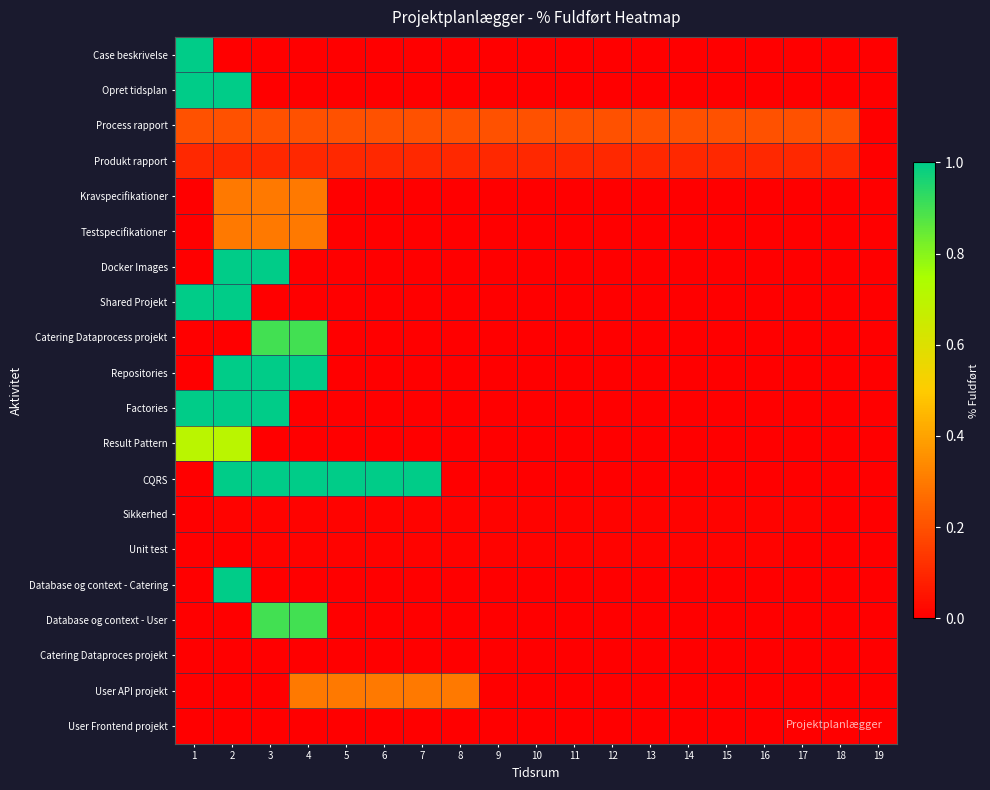

Reading left to right, transcribe all the data shown in this chart.

Case beskrivelse: 1=1.0	2=0.0	3=0.0	4=0.0	5=0.0	6=0.0	7=0.0	8=0.0	9=0.0	10=0.0	11=0.0	12=0.0	13=0.0	14=0.0	15=0.0	16=0.0	17=0.0	18=0.0	19=0.0
Opret tidsplan: 1=1.0	2=1.0	3=0.0	4=0.0	5=0.0	6=0.0	7=0.0	8=0.0	9=0.0	10=0.0	11=0.0	12=0.0	13=0.0	14=0.0	15=0.0	16=0.0	17=0.0	18=0.0	19=0.0
Process rapport: 1=0.2	2=0.2	3=0.2	4=0.2	5=0.2	6=0.2	7=0.2	8=0.2	9=0.2	10=0.2	11=0.2	12=0.2	13=0.2	14=0.2	15=0.2	16=0.2	17=0.2	18=0.2	19=0.0
Produkt rapport: 1=0.1	2=0.1	3=0.1	4=0.1	5=0.1	6=0.1	7=0.1	8=0.1	9=0.1	10=0.1	11=0.1	12=0.1	13=0.1	14=0.1	15=0.1	16=0.1	17=0.1	18=0.1	19=0.0
Kravspecifikationer: 1=0.0	2=0.3	3=0.3	4=0.3	5=0.0	6=0.0	7=0.0	8=0.0	9=0.0	10=0.0	11=0.0	12=0.0	13=0.0	14=0.0	15=0.0	16=0.0	17=0.0	18=0.0	19=0.0
Testspecifikationer: 1=0.0	2=0.3	3=0.3	4=0.3	5=0.0	6=0.0	7=0.0	8=0.0	9=0.0	10=0.0	11=0.0	12=0.0	13=0.0	14=0.0	15=0.0	16=0.0	17=0.0	18=0.0	19=0.0
Docker Images: 1=0.0	2=1.0	3=1.0	4=0.0	5=0.0	6=0.0	7=0.0	8=0.0	9=0.0	10=0.0	11=0.0	12=0.0	13=0.0	14=0.0	15=0.0	16=0.0	17=0.0	18=0.0	19=0.0
Shared Projekt: 1=1.0	2=1.0	3=0.0	4=0.0	5=0.0	6=0.0	7=0.0	8=0.0	9=0.0	10=0.0	11=0.0	12=0.0	13=0.0	14=0.0	15=0.0	16=0.0	17=0.0	18=0.0	19=0.0
Catering Dataprocess projekt: 1=0.0	2=0.0	3=0.9	4=0.9	5=0.0	6=0.0	7=0.0	8=0.0	9=0.0	10=0.0	11=0.0	12=0.0	13=0.0	14=0.0	15=0.0	16=0.0	17=0.0	18=0.0	19=0.0
Repositories: 1=0.0	2=1.0	3=1.0	4=1.0	5=0.0	6=0.0	7=0.0	8=0.0	9=0.0	10=0.0	11=0.0	12=0.0	13=0.0	14=0.0	15=0.0	16=0.0	17=0.0	18=0.0	19=0.0
Factories: 1=1.0	2=1.0	3=1.0	4=0.0	5=0.0	6=0.0	7=0.0	8=0.0	9=0.0	10=0.0	11=0.0	12=0.0	13=0.0	14=0.0	15=0.0	16=0.0	17=0.0	18=0.0	19=0.0
Result Pattern: 1=0.7	2=0.7	3=0.0	4=0.0	5=0.0	6=0.0	7=0.0	8=0.0	9=0.0	10=0.0	11=0.0	12=0.0	13=0.0	14=0.0	15=0.0	16=0.0	17=0.0	18=0.0	19=0.0
CQRS: 1=0.0	2=1.0	3=1.0	4=1.0	5=1.0	6=1.0	7=1.0	8=0.0	9=0.0	10=0.0	11=0.0	12=0.0	13=0.0	14=0.0	15=0.0	16=0.0	17=0.0	18=0.0	19=0.0
Sikkerhed: 1=0.0	2=0.0	3=0.0	4=0.0	5=0.0	6=0.0	7=0.0	8=0.0	9=0.0	10=0.0	11=0.0	12=0.0	13=0.0	14=0.0	15=0.0	16=0.0	17=0.0	18=0.0	19=0.0
Unit test: 1=0.0	2=0.0	3=0.0	4=0.0	5=0.0	6=0.0	7=0.0	8=0.0	9=0.0	10=0.0	11=0.0	12=0.0	13=0.0	14=0.0	15=0.0	16=0.0	17=0.0	18=0.0	19=0.0
Database og context - Catering: 1=0.0	2=1.0	3=0.0	4=0.0	5=0.0	6=0.0	7=0.0	8=0.0	9=0.0	10=0.0	11=0.0	12=0.0	13=0.0	14=0.0	15=0.0	16=0.0	17=0.0	18=0.0	19=0.0
Database og context - User: 1=0.0	2=0.0	3=0.9	4=0.9	5=0.0	6=0.0	7=0.0	8=0.0	9=0.0	10=0.0	11=0.0	12=0.0	13=0.0	14=0.0	15=0.0	16=0.0	17=0.0	18=0.0	19=0.0
Catering Dataproces projekt: 1=0.0	2=0.0	3=0.0	4=0.0	5=0.0	6=0.0	7=0.0	8=0.0	9=0.0	10=0.0	11=0.0	12=0.0	13=0.0	14=0.0	15=0.0	16=0.0	17=0.0	18=0.0	19=0.0
User API projekt: 1=0.0	2=0.0	3=0.0	4=0.3	5=0.3	6=0.3	7=0.3	8=0.3	9=0.0	10=0.0	11=0.0	12=0.0	13=0.0	14=0.0	15=0.0	16=0.0	17=0.0	18=0.0	19=0.0
User Frontend projekt: 1=0.0	2=0.0	3=0.0	4=0.0	5=0.0	6=0.0	7=0.0	8=0.0	9=0.0	10=0.0	11=0.0	12=0.0	13=0.0	14=0.0	15=0.0	16=0.0	17=0.0	18=0.0	19=0.0